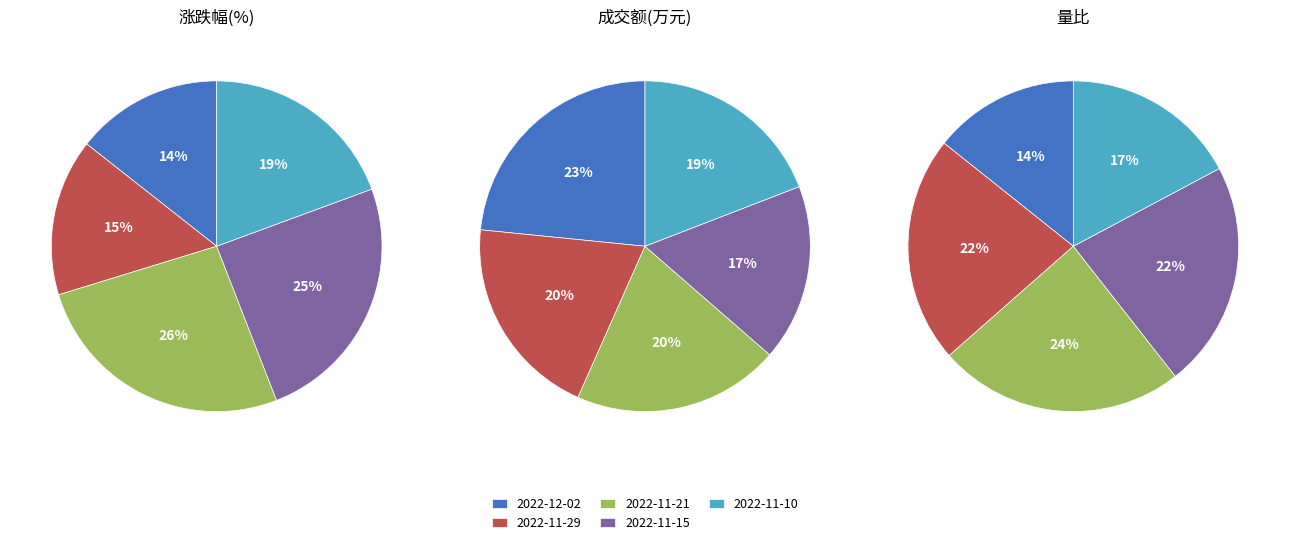

The 2022-11-17 slice represents 0% of the pie. True or false?

True